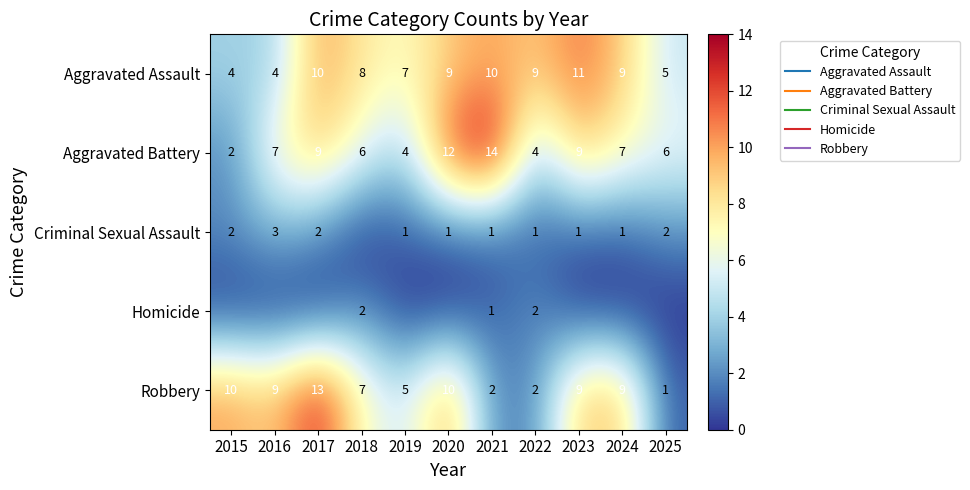

The value of Aggravated Battery at 2017 is 16. True or false?

False